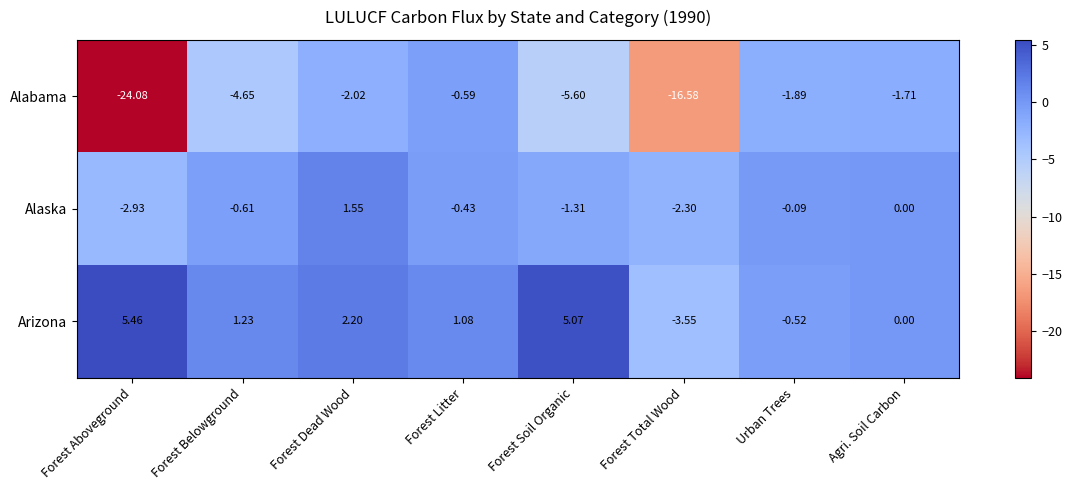

Which series has the largest range (max minus min)?

Alabama